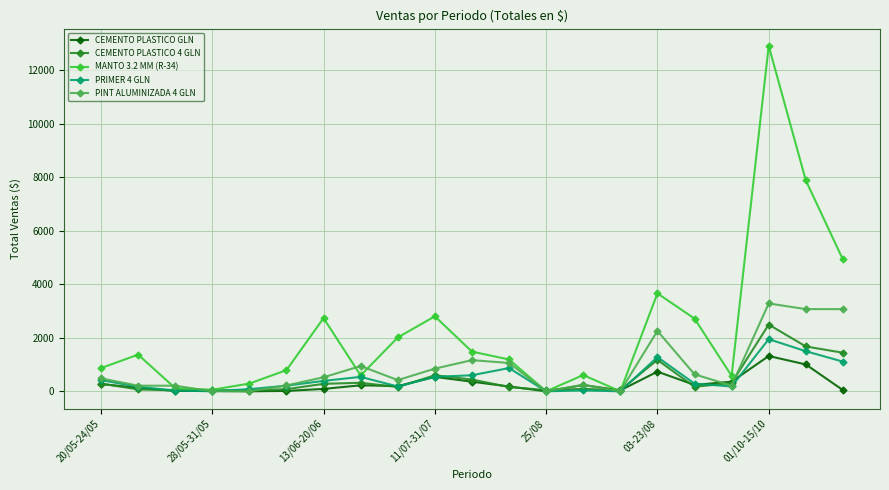

How many values in the MANTO 3.2 MM (R-34) series are below 1190?

10